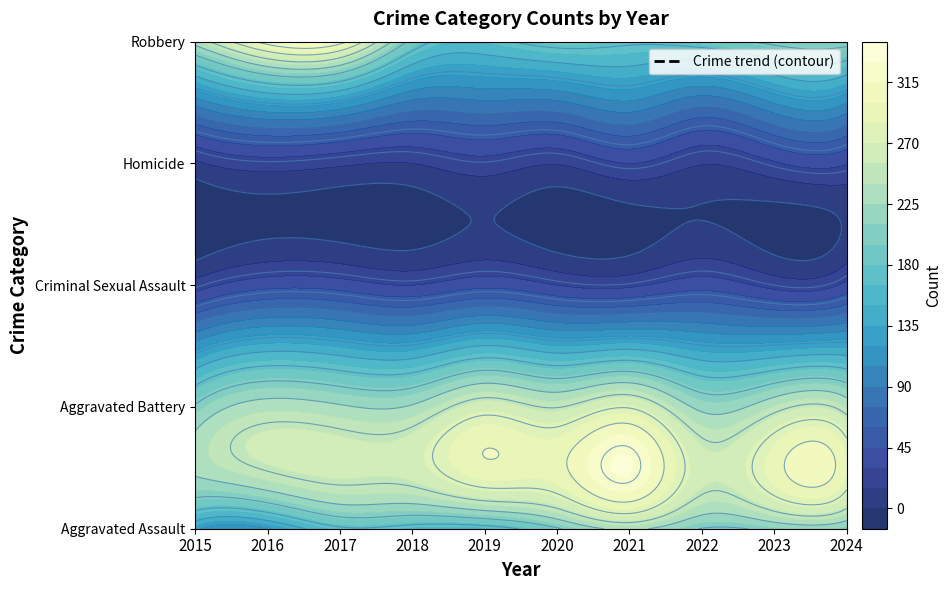

Between 2018 and 2016, which is larger?

2018